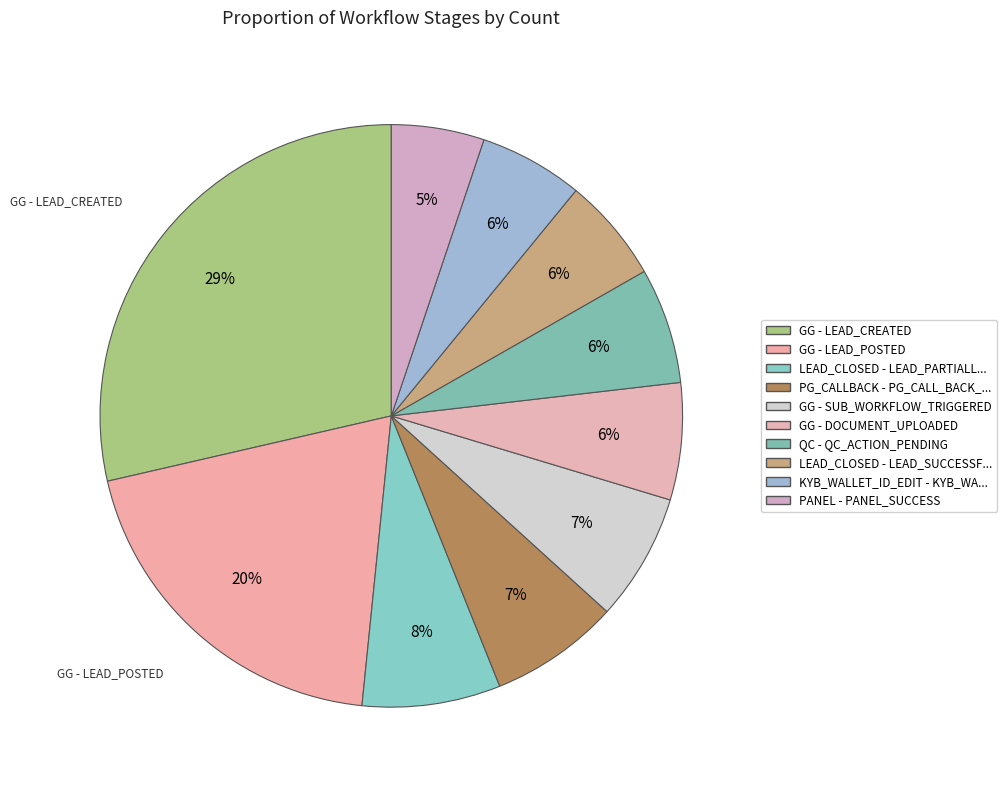

How many slices are in this pie chart?

10